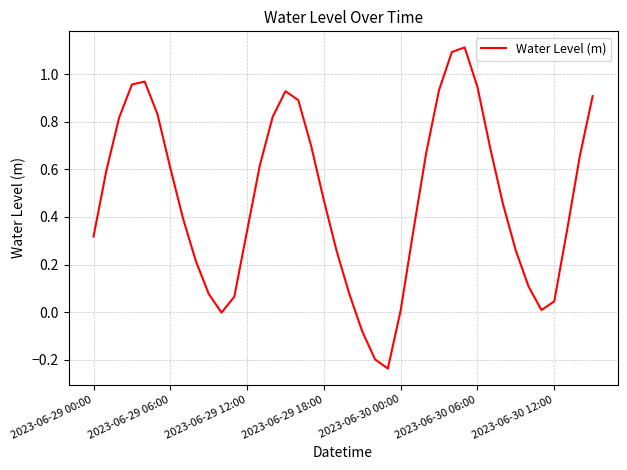

What is the difference between the maximum and minimum values?

1.3